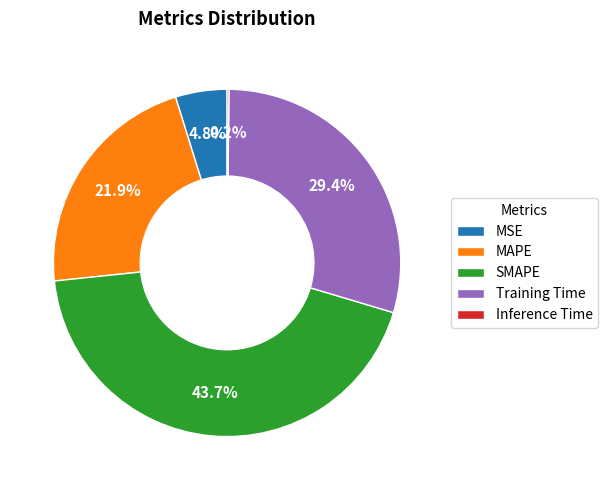

Which category has the biggest portion of the pie?

SMAPE